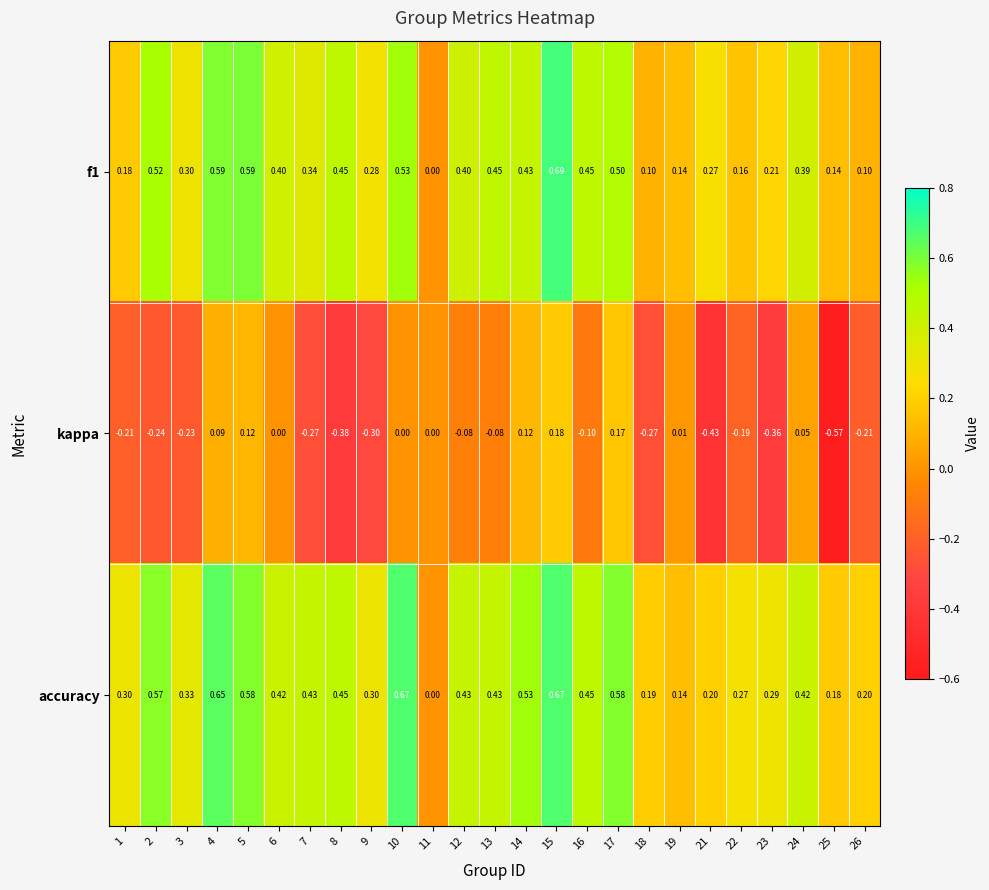

Is the value of kappa at 1 greater than the value of accuracy at 24?

No